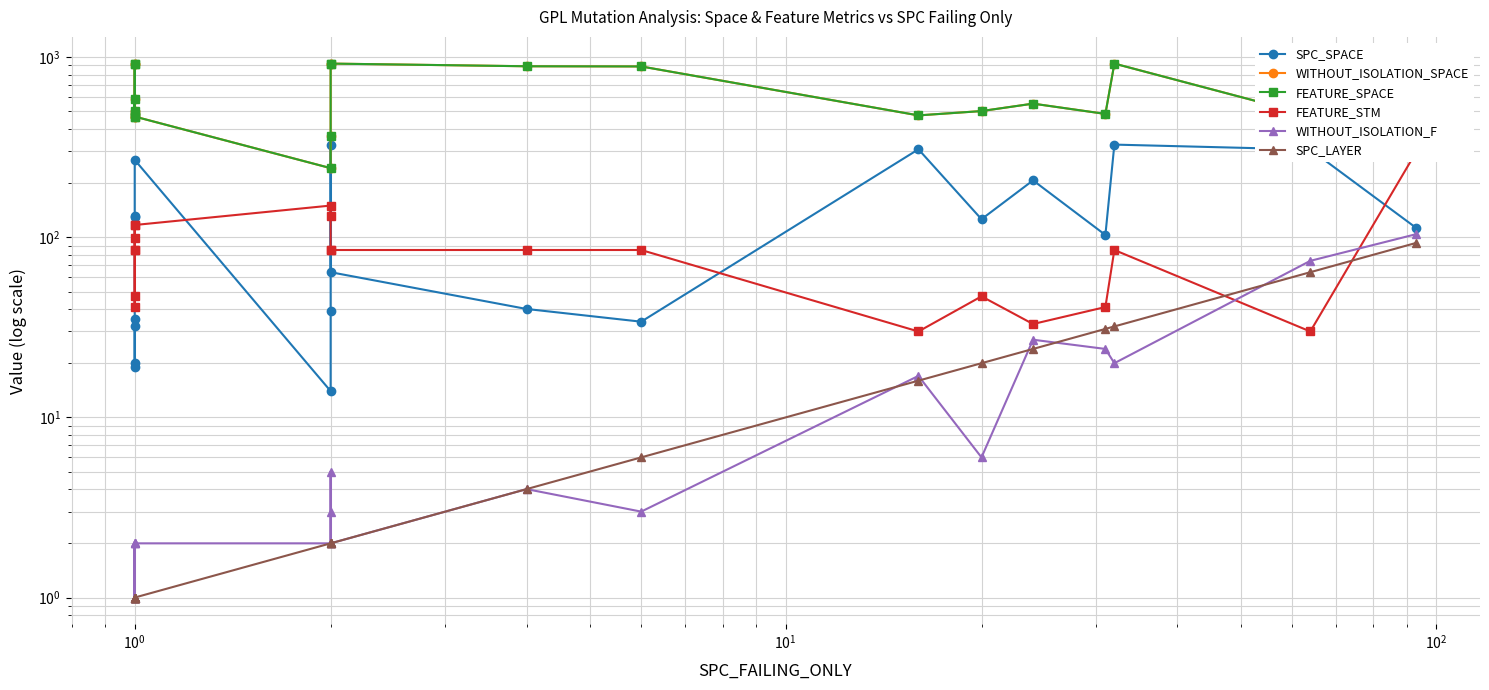

True or false: FEATURE_SPACE and WITHOUT_ISOLATION_F intersect in this chart.

False